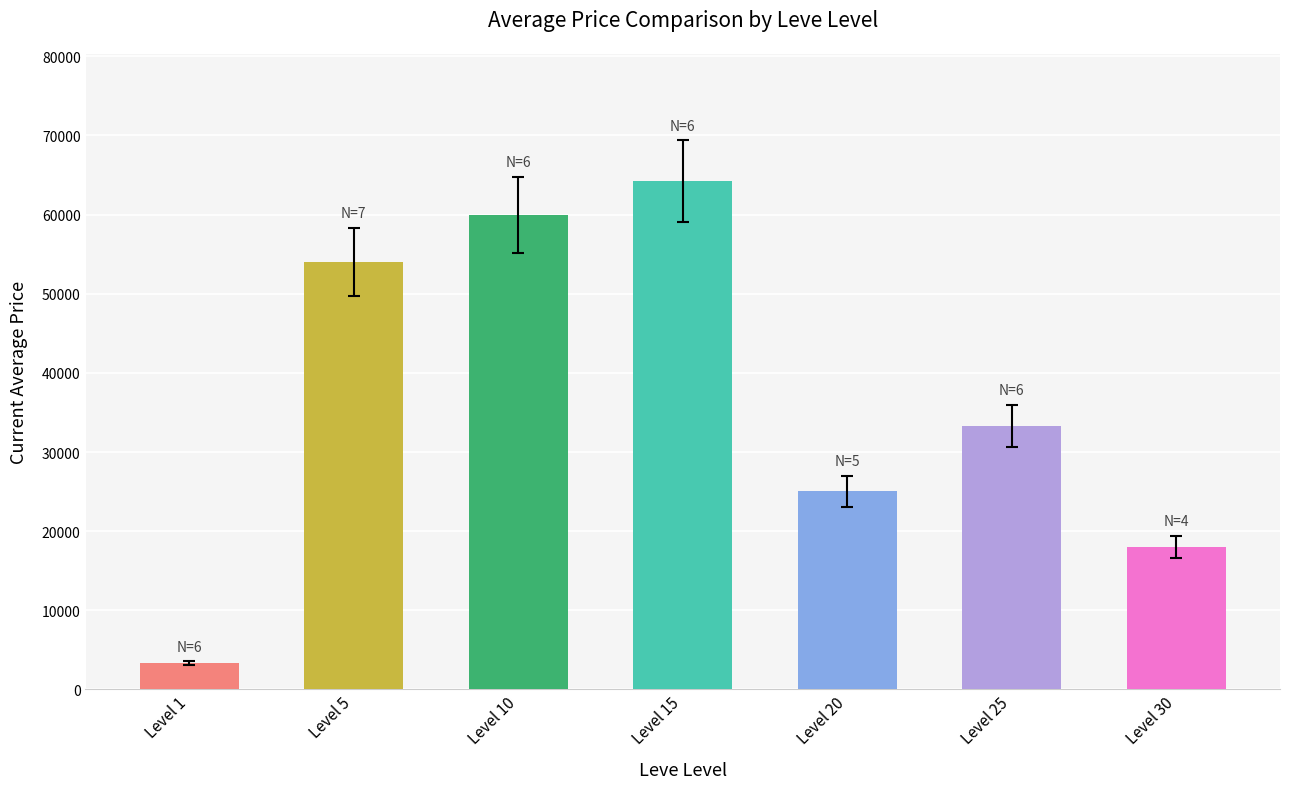

Are the bars grouped side by side (vs. stacked)?

No